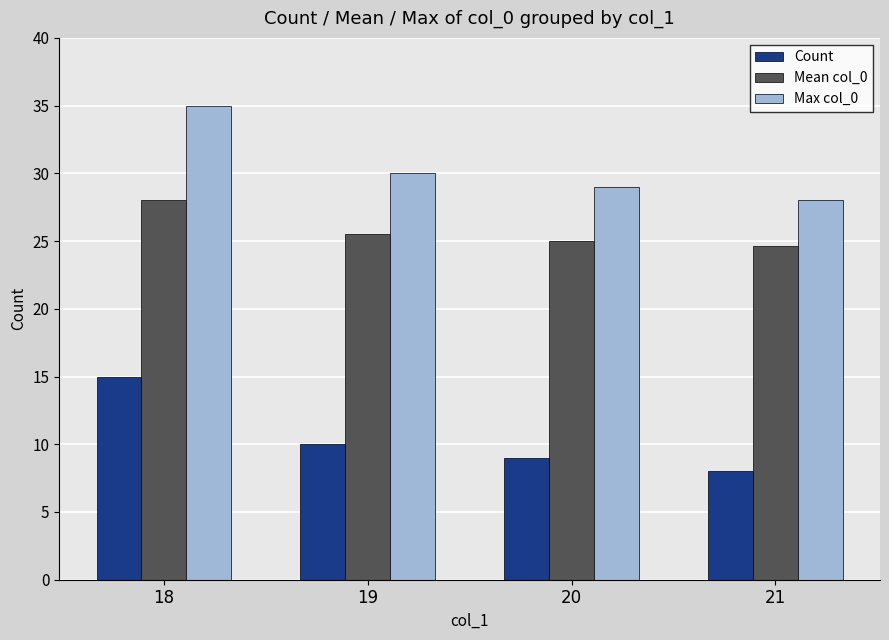

What is the total value across all series at 19?

65.5